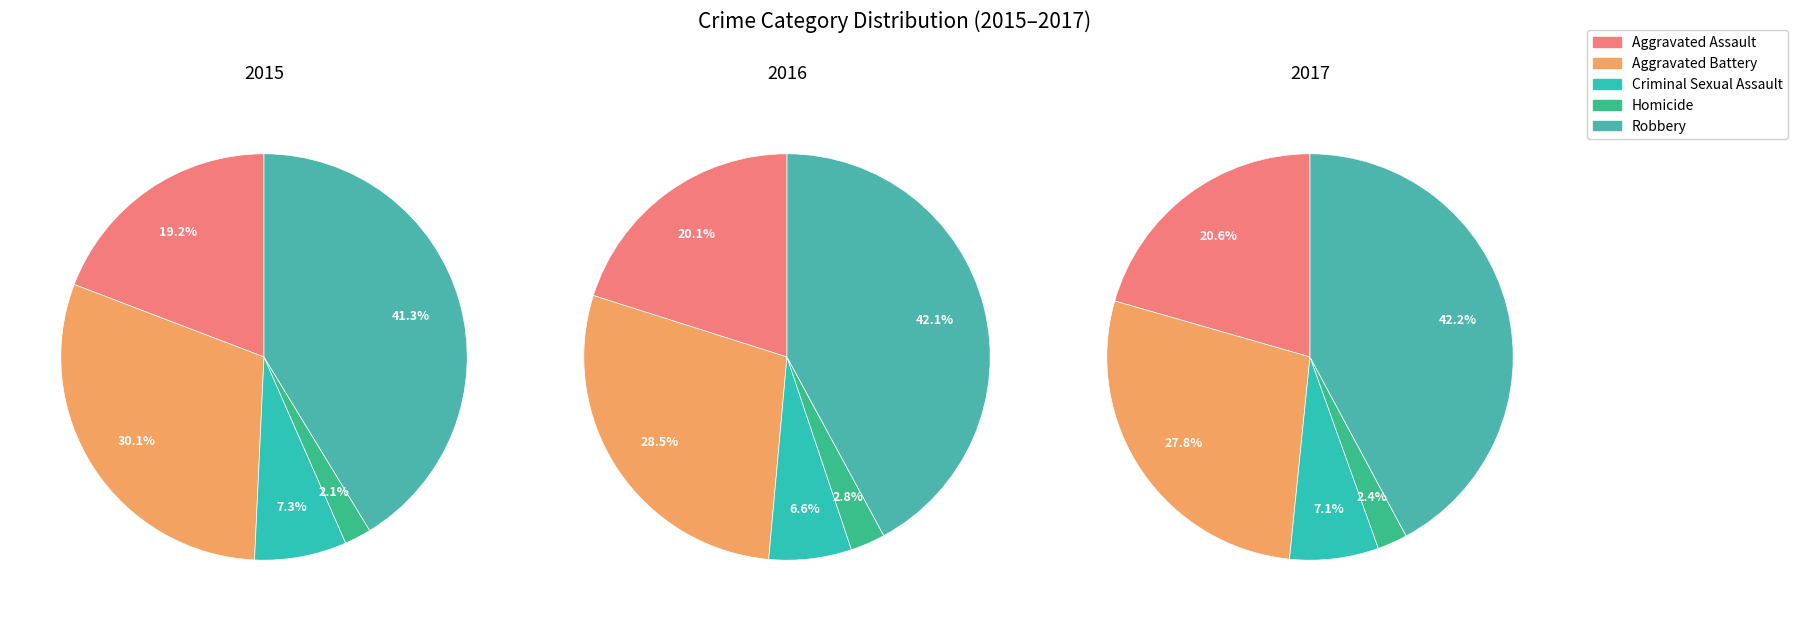

To the nearest percent, what is the difference between the Criminal Sexual Assault and Robbery slice percentages?

34%